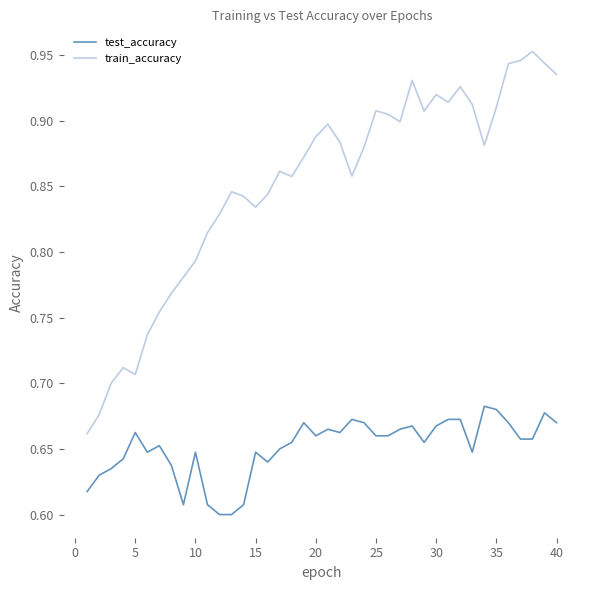

Rank the series by their maximum value, from highest to lowest.

train_accuracy, test_accuracy